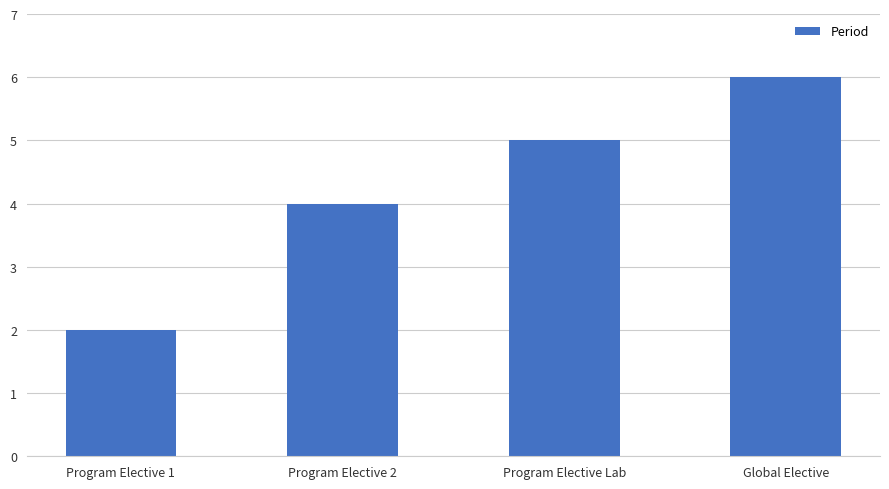

Where is the data nearest to the value 4?

Program Elective 2